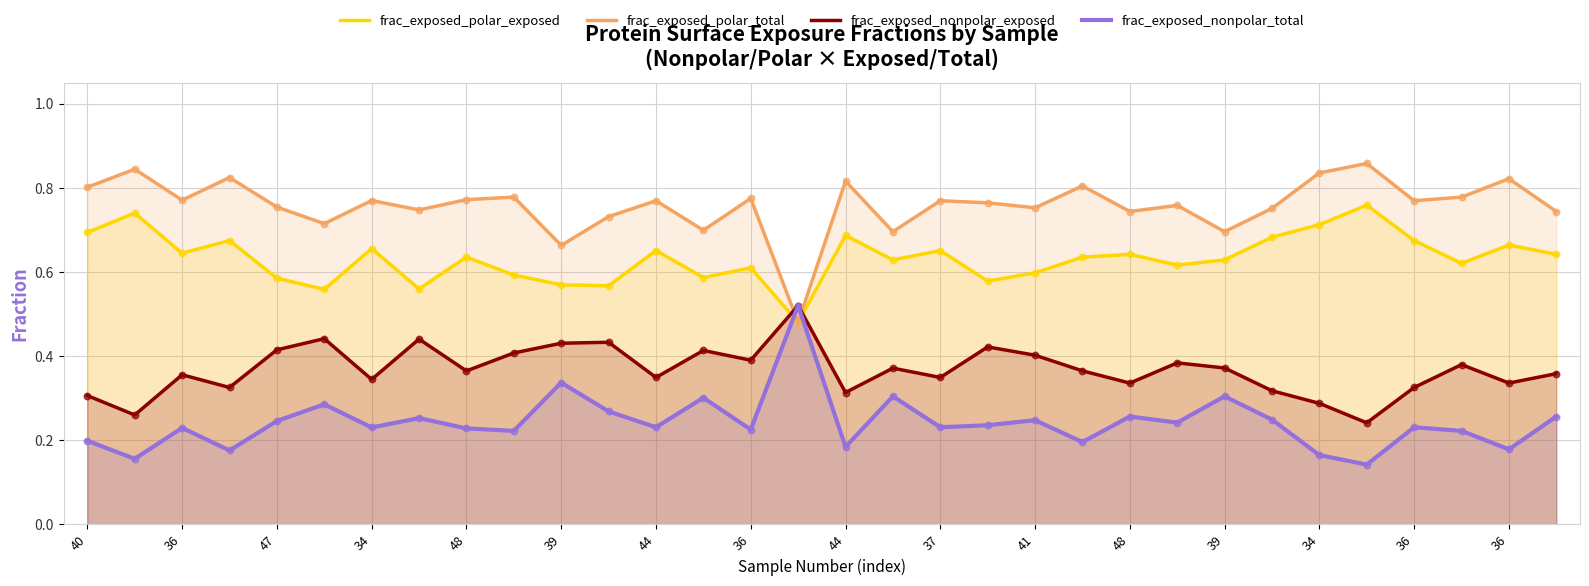

Which series has the largest Y range (max minus min)?

frac_exposed_nonpolar_total